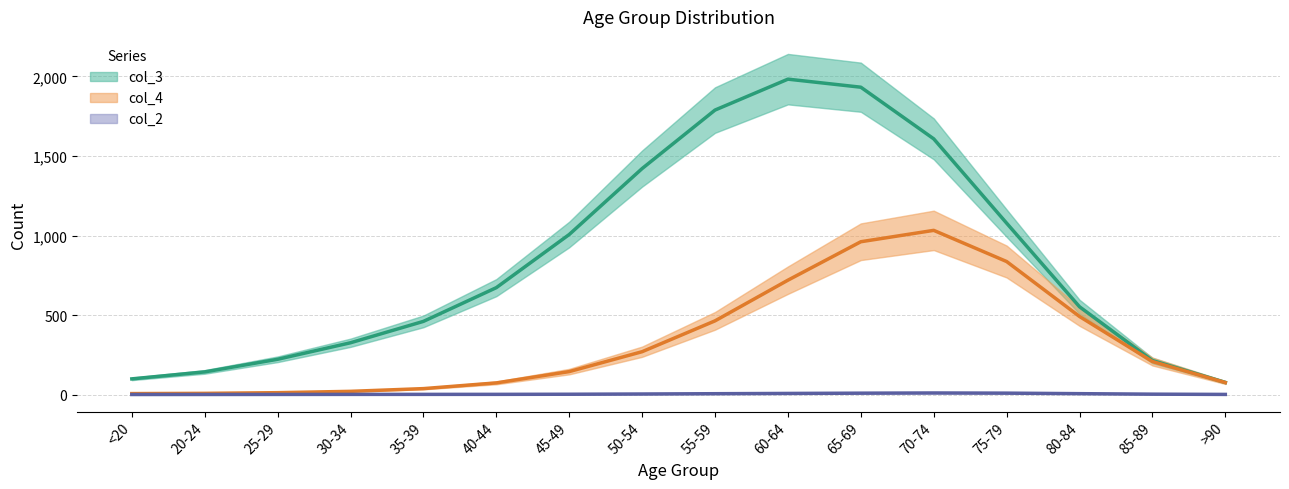

What value does the col_2 series have at 55-59, to the nearest 5?

5